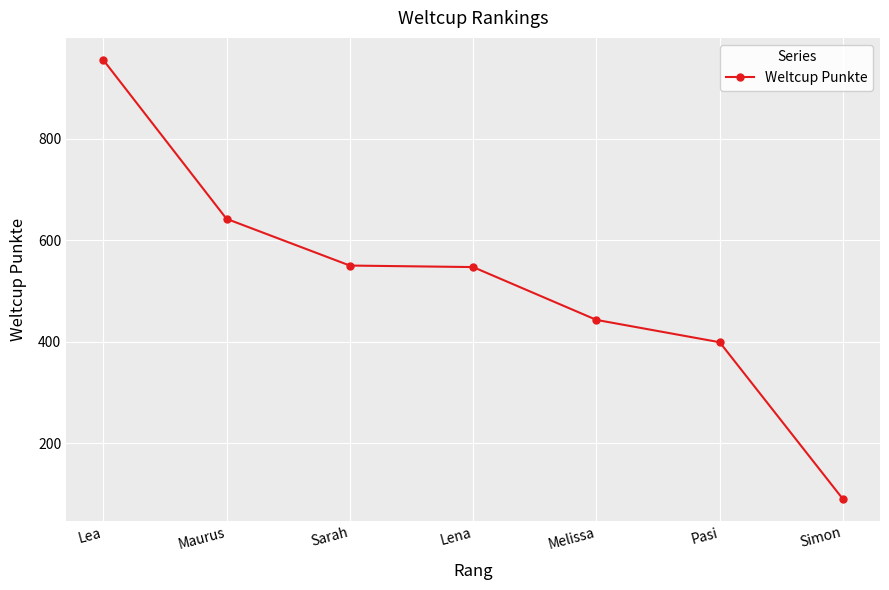

What is the sum of the values at Maurus and Pasi?

1041